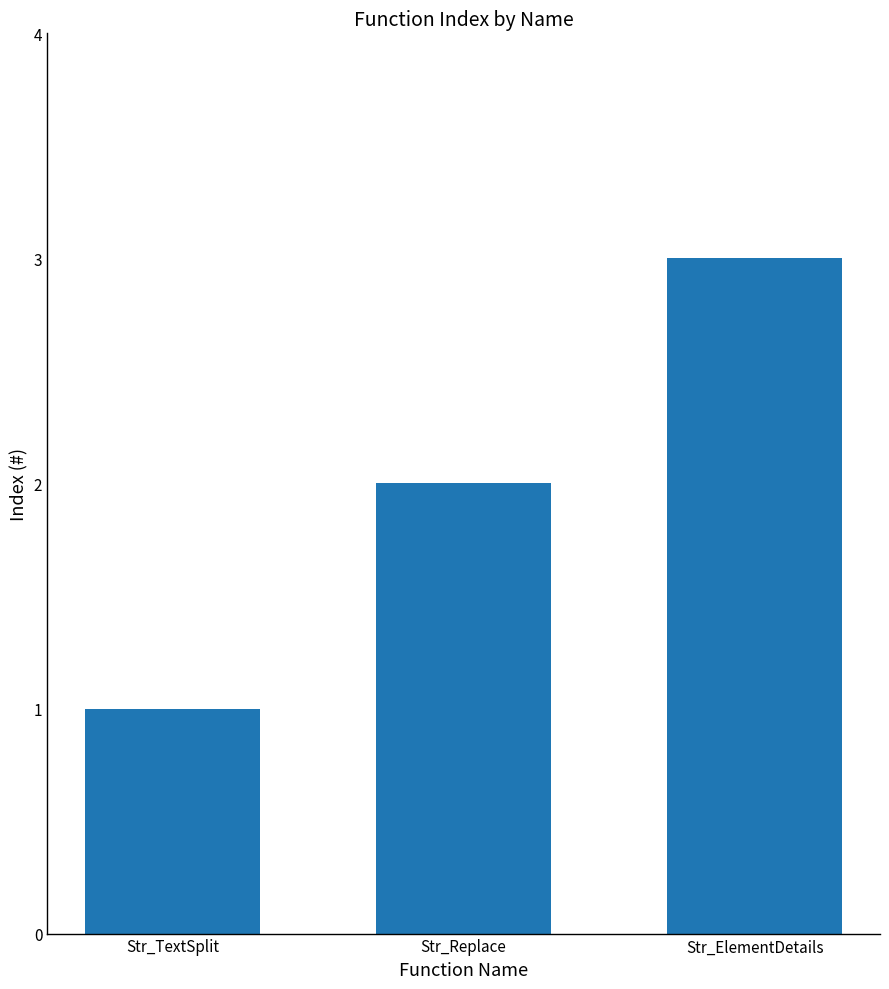

Rank the categories by value from highest to lowest.

Str_ElementDetails, Str_Replace, Str_TextSplit